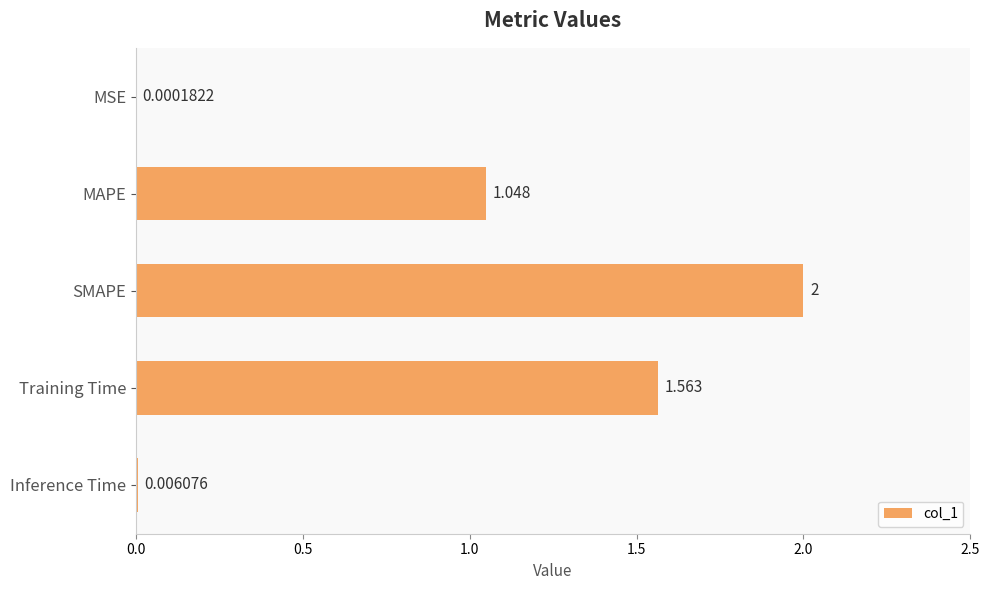

Between MSE and MAPE, which is larger?

MAPE